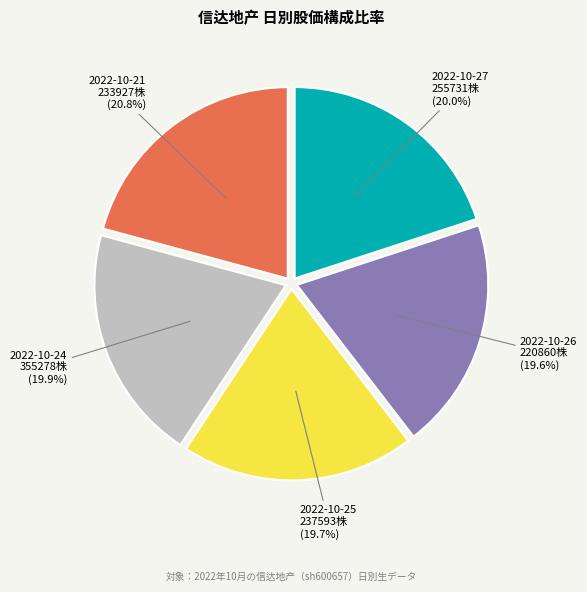

Count the number of slices in the pie.

5